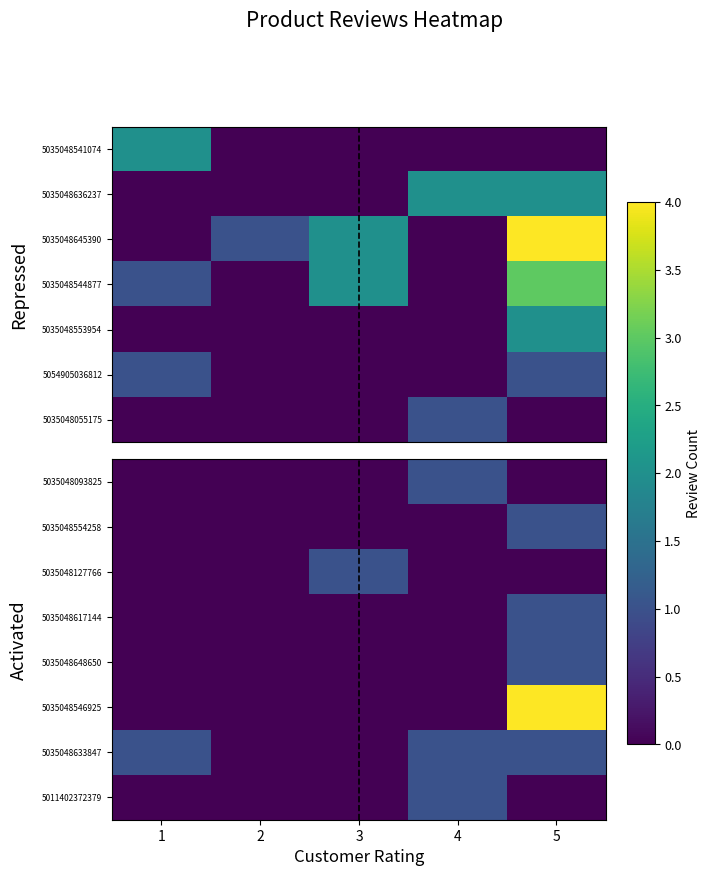

What is the total value across all series at 3?

1